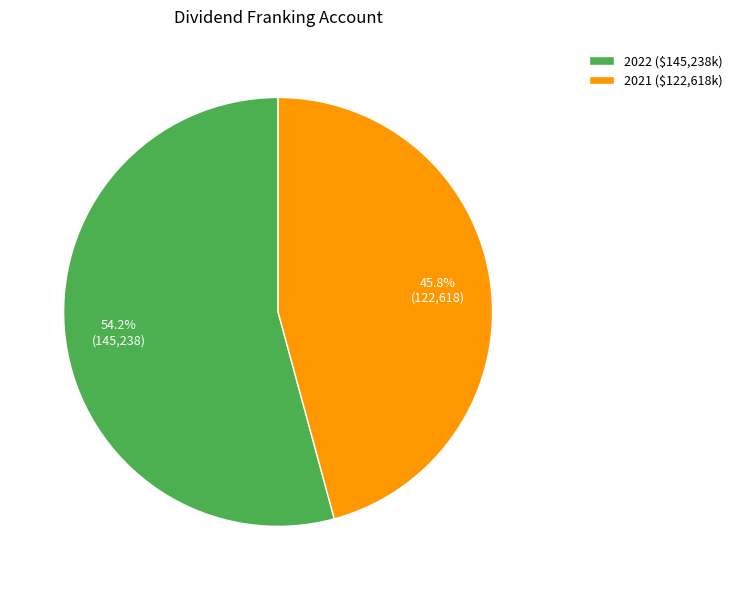

Rank the categories by value from lowest to highest.

2021, 2022